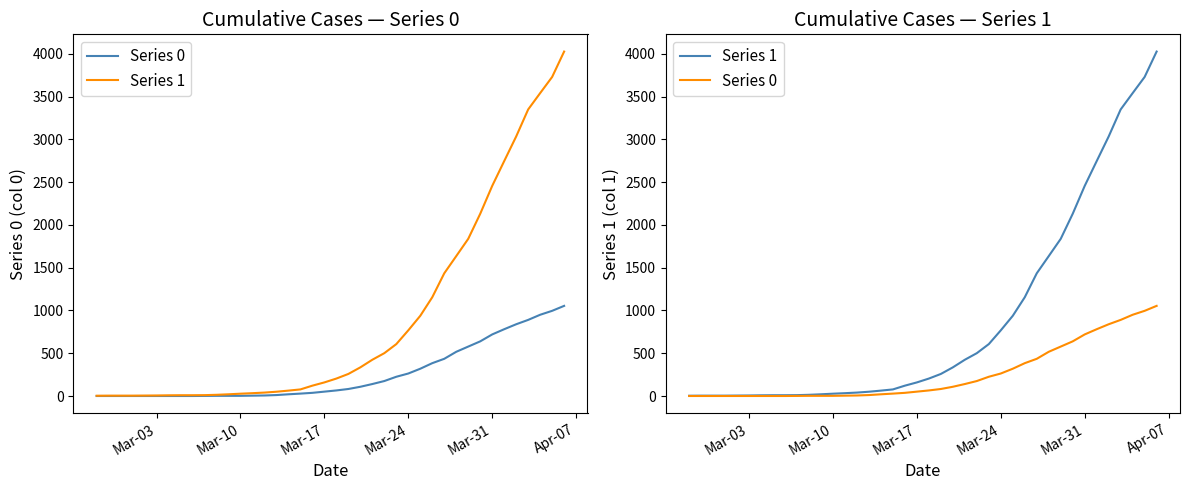

How many series are shown in this chart?

2